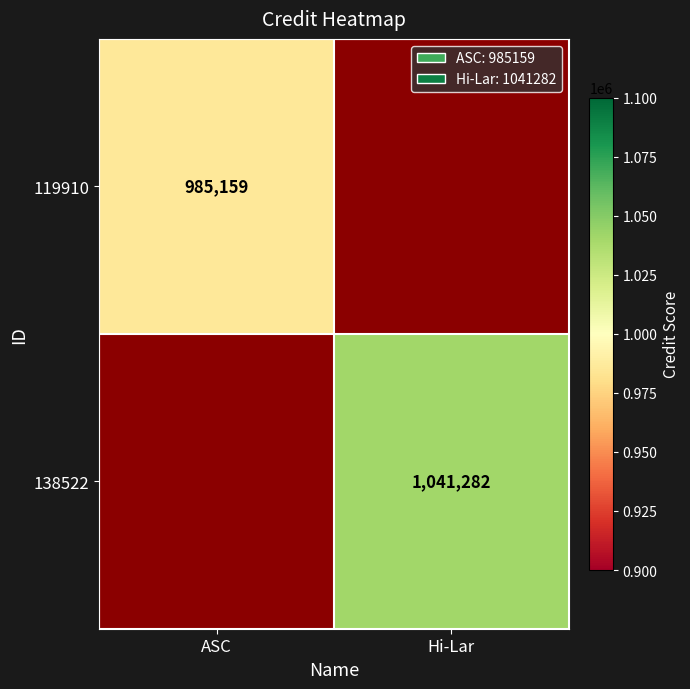

Is the value of 138522 at Hi-Lar greater than the value of 119910 at ASC?

Yes